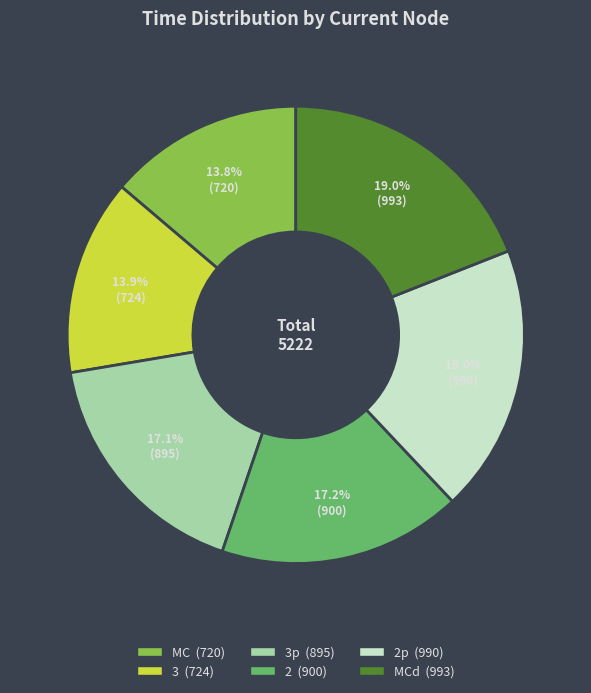

Does any single category account for the majority?

No